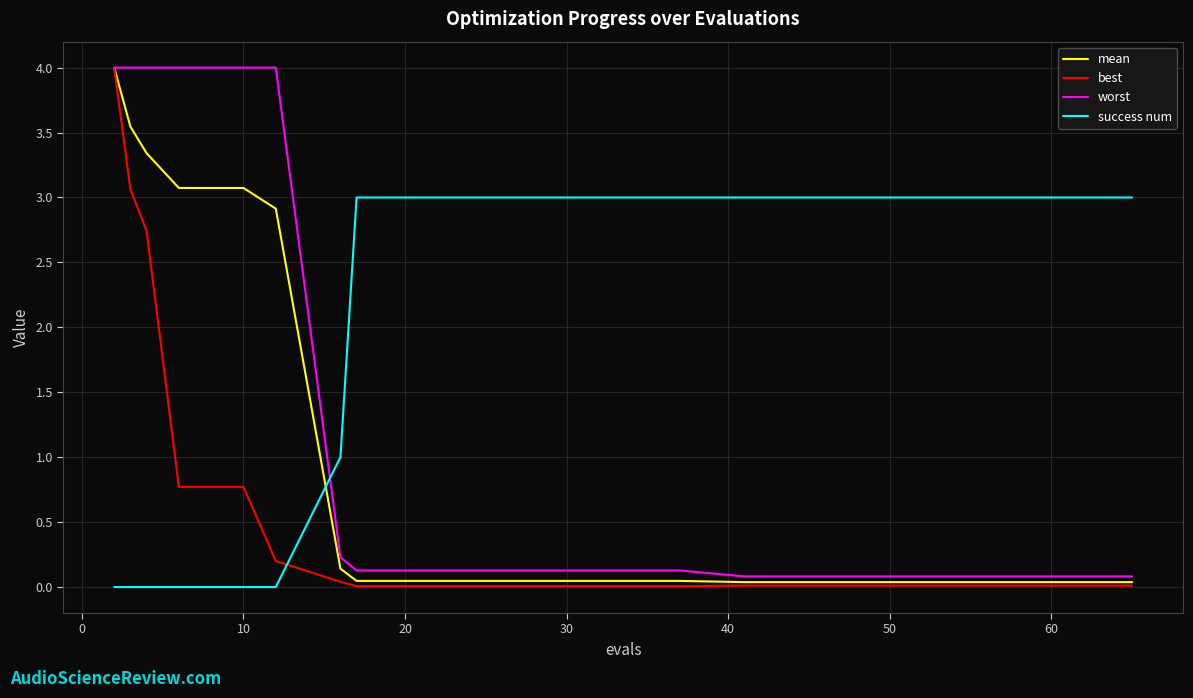

What is the maximum value shown in the chart?

4.0